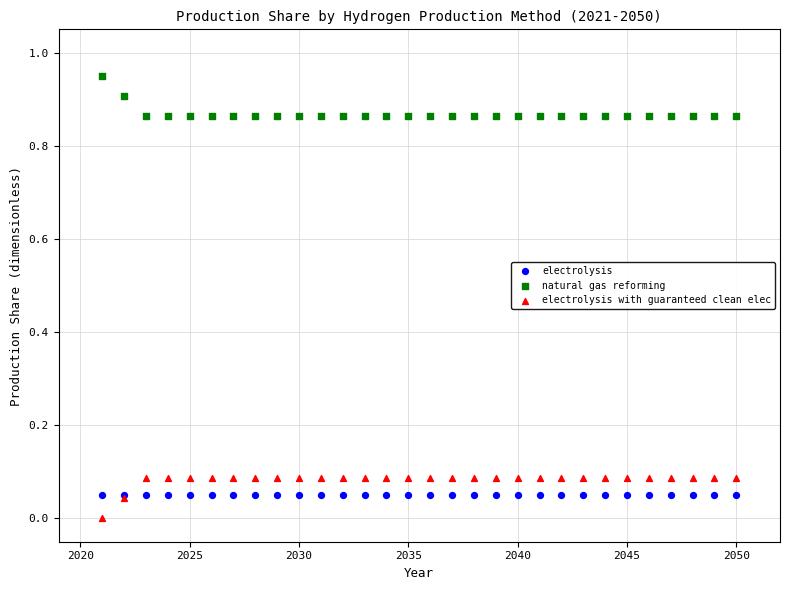

Which series contains the lowest Y value?

electrolysis with guaranteed clean elec